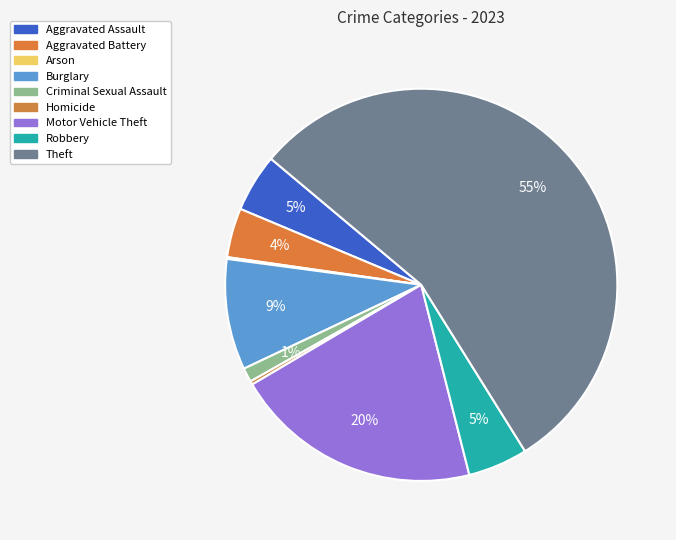

Count the number of slices in the pie.

9